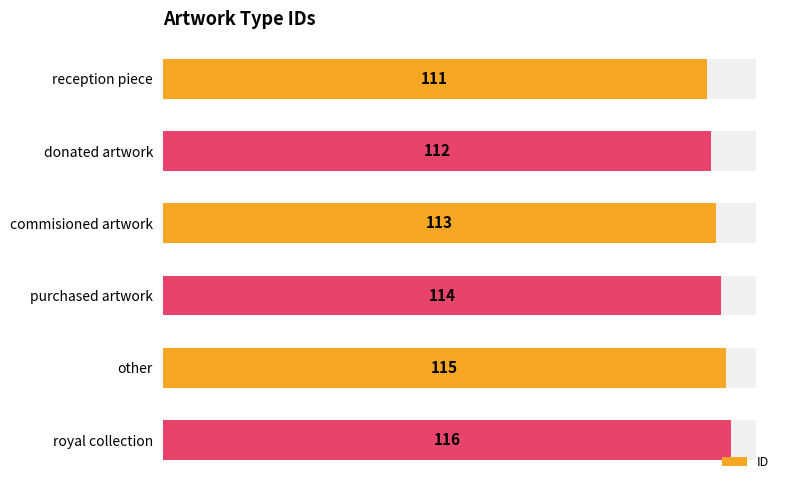

Reading left to right, list all the values displayed in this chart.

111	112	113	114	115	116